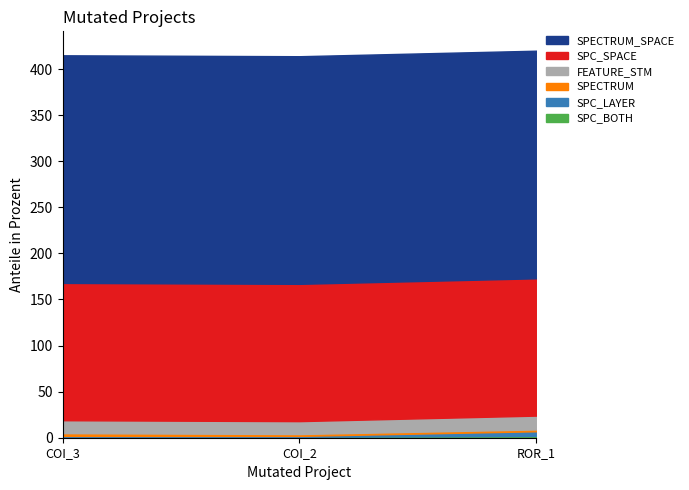

What are all the series names shown in the legend?

SPC_BOTH, SPC_LAYER, SPECTRUM, FEATURE_STM, SPC_SPACE, SPECTRUM_SPACE